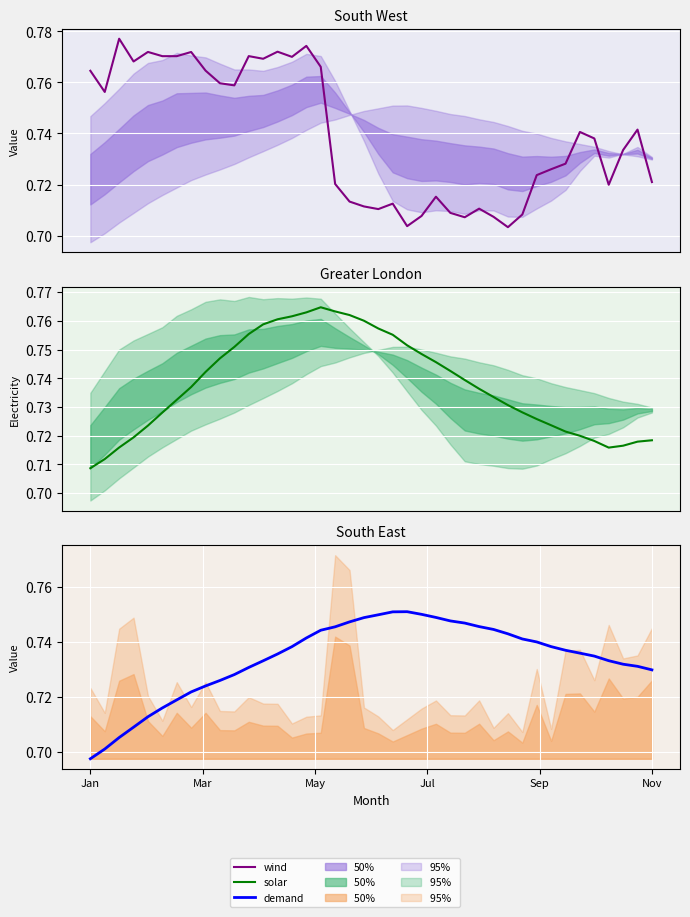

Is the value of demand at 15 greater than the value of wind at 22?

Yes